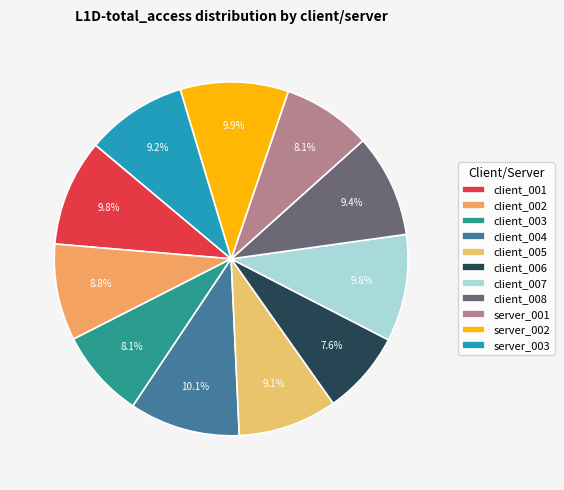

Does any single category account for the majority?

No